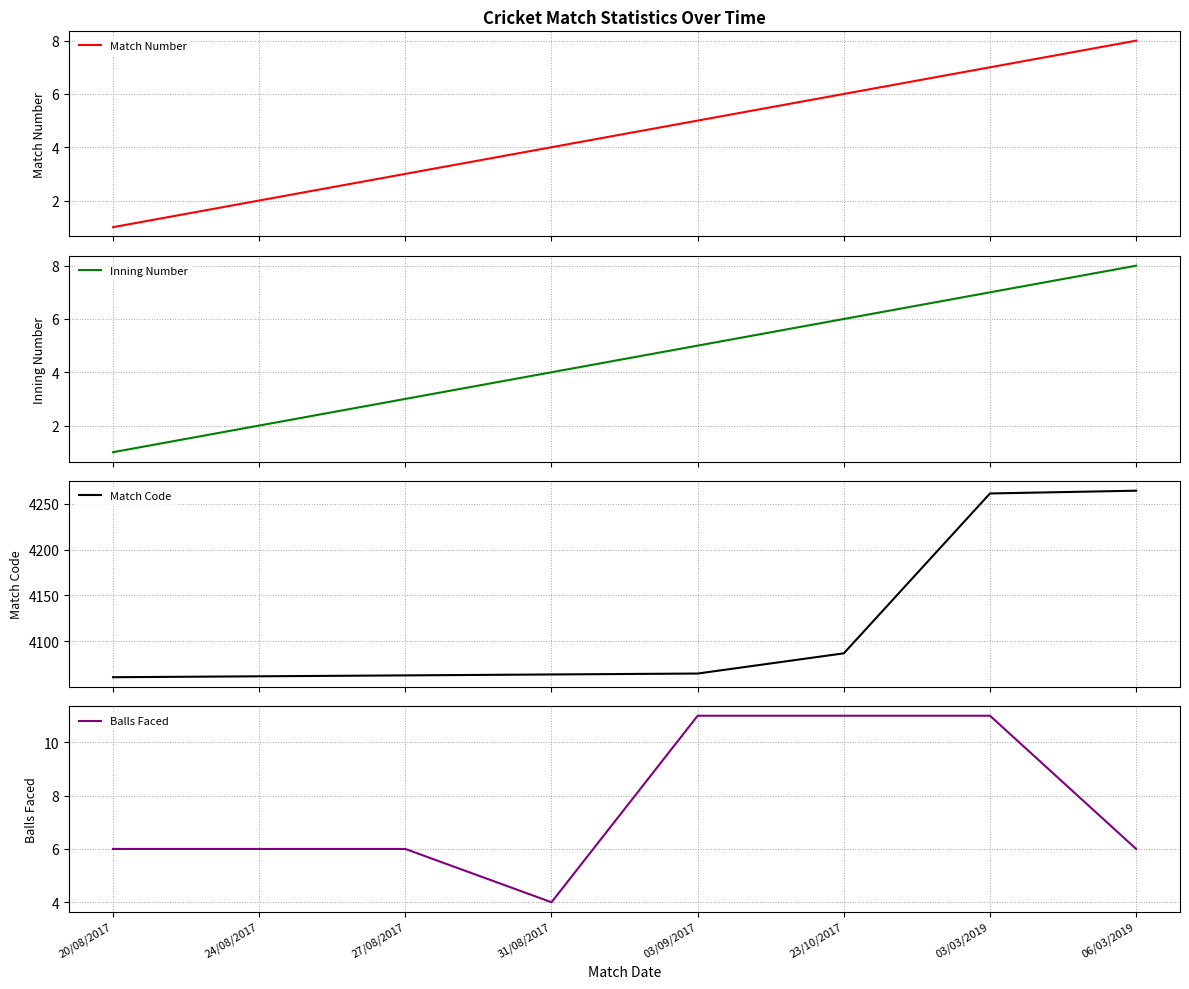

What is the approximate value of Match Code at 27/08/2017, to the nearest 50?

4050